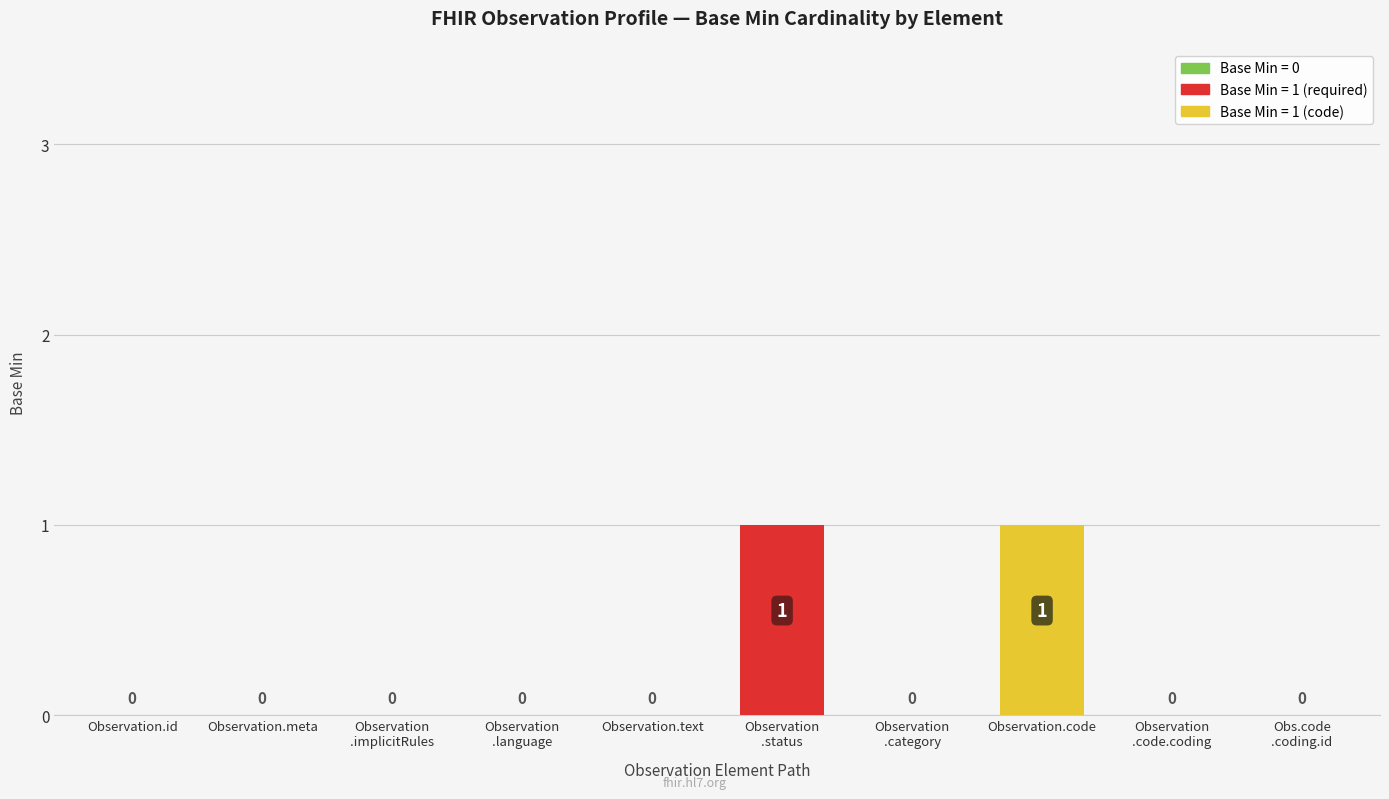

The value at Observation.id is 0. True or false?

True